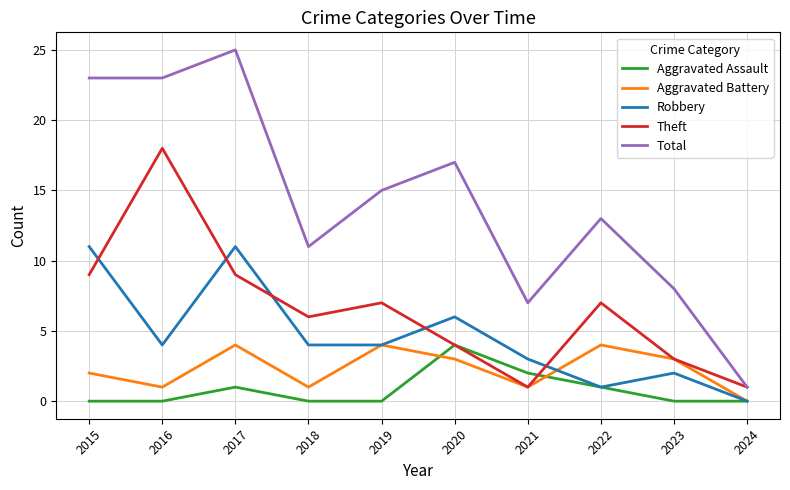

Reading left to right, list all the values displayed in this chart.

Aggravated Assault: 2015=0	2016=0	2017=1	2018=0	2019=0	2020=4	2021=2	2022=1	2023=0	2024=0
Aggravated Battery: 2015=2	2016=1	2017=4	2018=1	2019=4	2020=3	2021=1	2022=4	2023=3	2024=0
Robbery: 2015=11	2016=4	2017=11	2018=4	2019=4	2020=6	2021=3	2022=1	2023=2	2024=0
Theft: 2015=9	2016=18	2017=9	2018=6	2019=7	2020=4	2021=1	2022=7	2023=3	2024=1
Total: 2015=23	2016=23	2017=25	2018=11	2019=15	2020=17	2021=7	2022=13	2023=8	2024=1